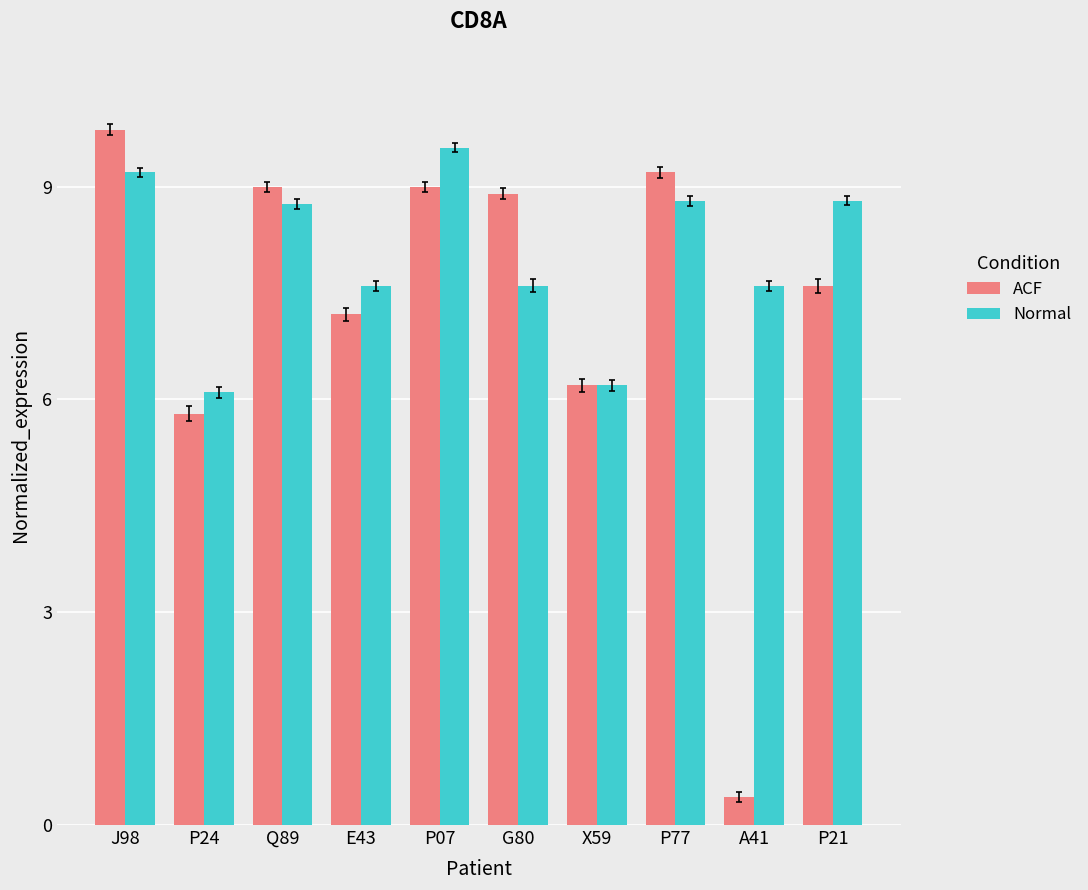

List the series in order of their peak value, highest first.

ACF, Normal